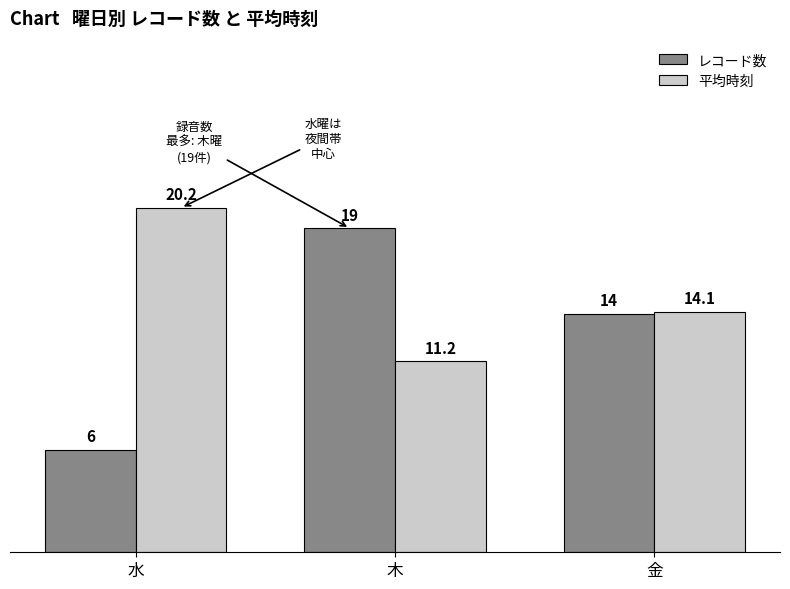

Reading left to right, extract all data points from this chart.

レコード数: 水=6.0	木=19.0	金=14.0
平均時刻: 水=20.2	木=11.2	金=14.1